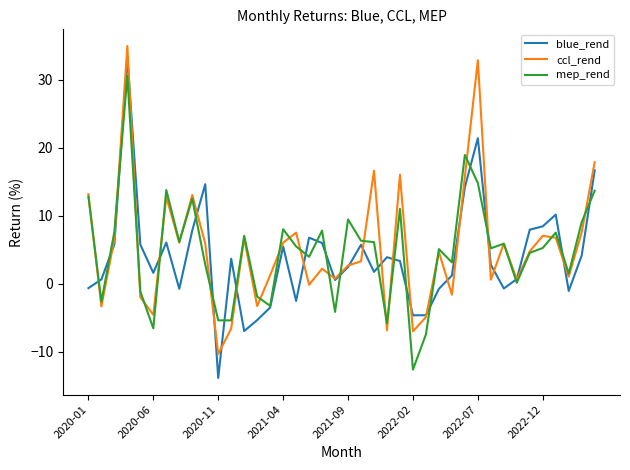

Rank the series by their average value, from highest to lowest.

ccl_rend, mep_rend, blue_rend